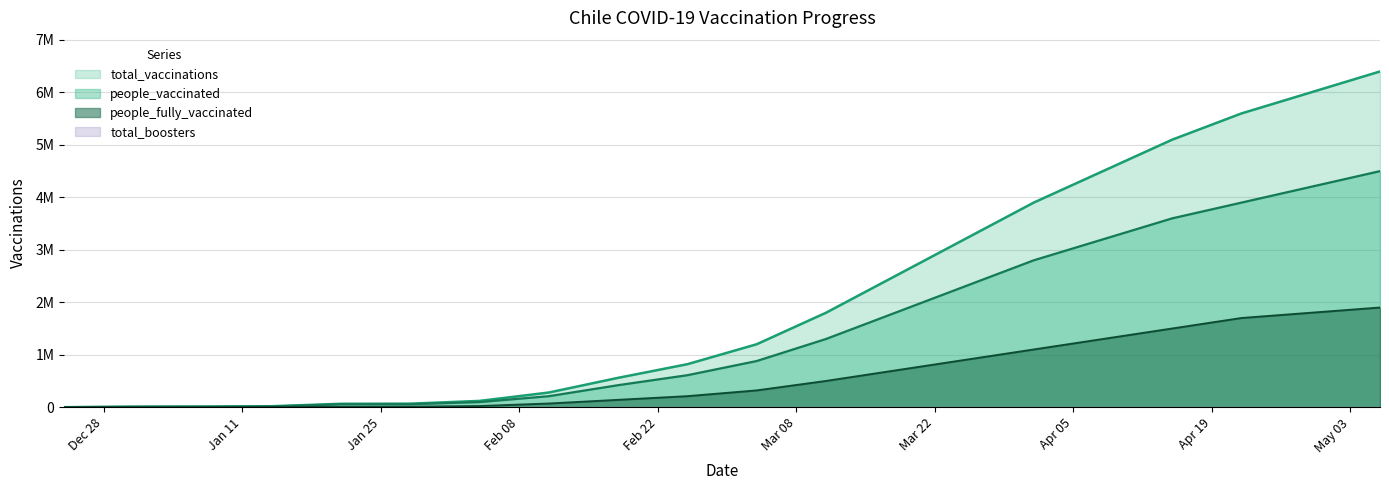

How many series are shown in this chart?

3